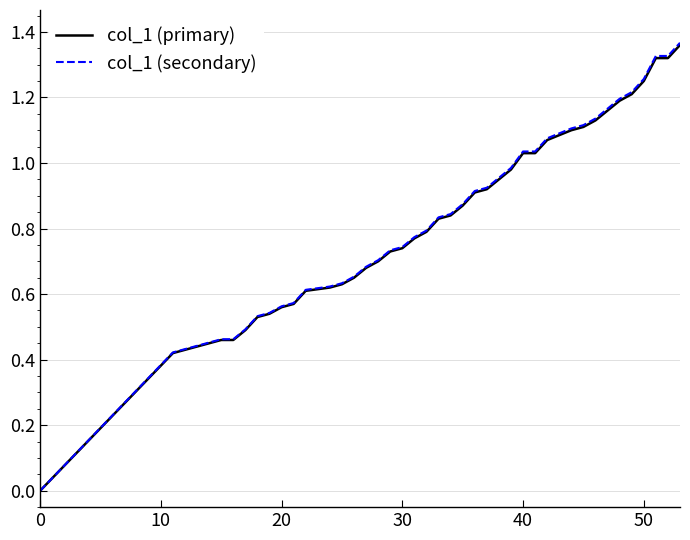

Which series has the largest range (max minus min)?

col_1 (secondary)